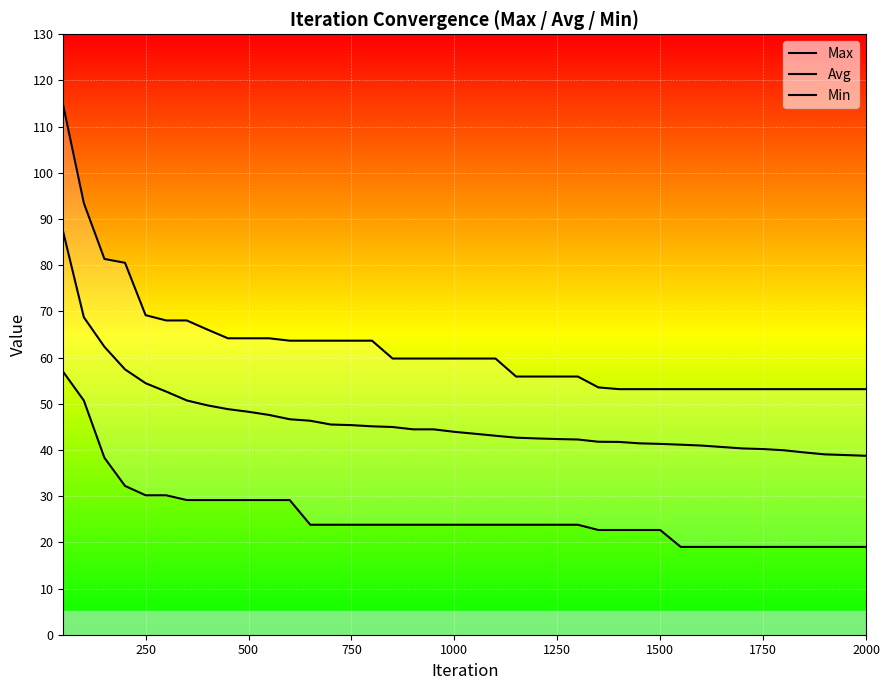

Which series has the widest spread of values?

Max